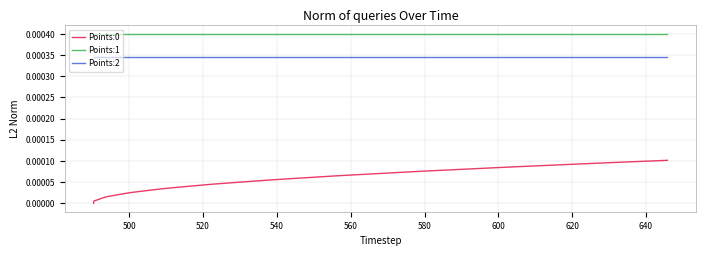

Which series has the largest total across all categories?

Points:1